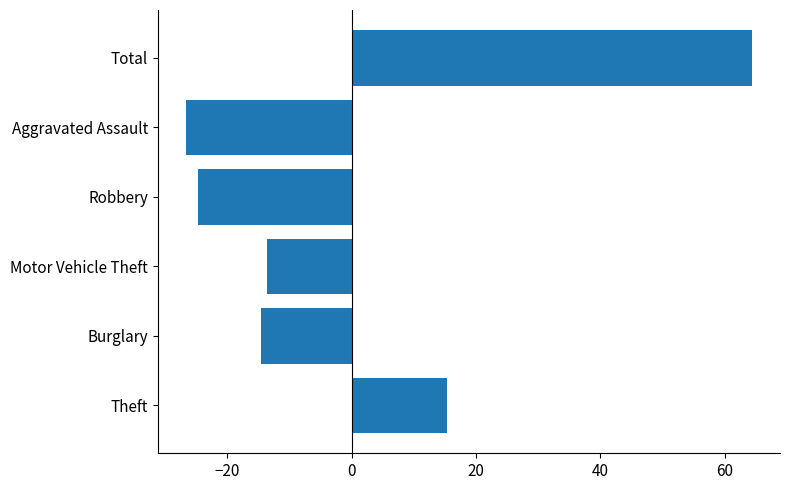

The value at Robbery is -24.7. True or false?

True